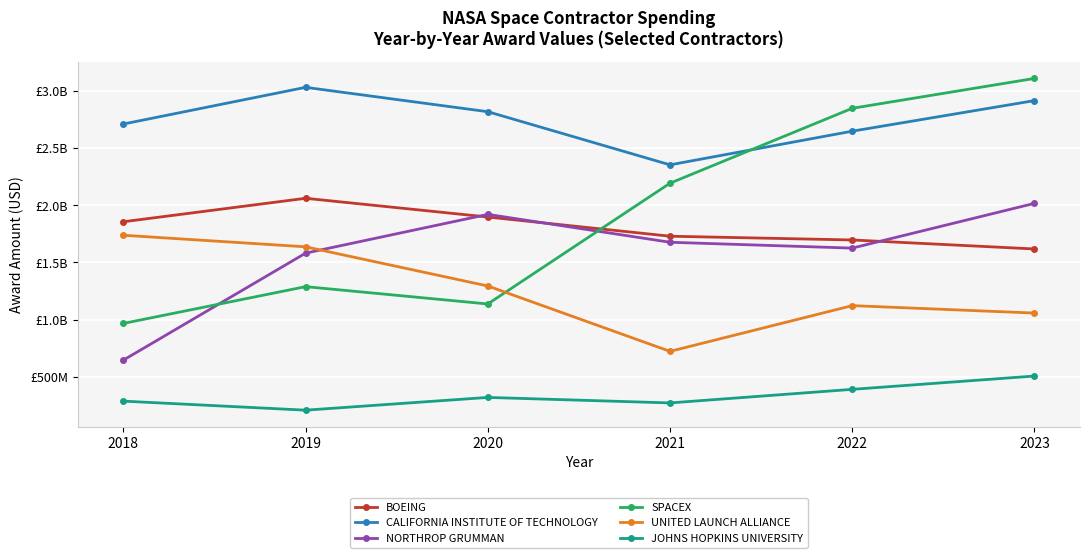

What are all the series names shown in the legend?

BOEING, CALIFORNIA INSTITUTE OF TECHNOLOGY, NORTHROP GRUMMAN, SPACEX, UNITED LAUNCH ALLIANCE, JOHNS HOPKINS UNIVERSITY